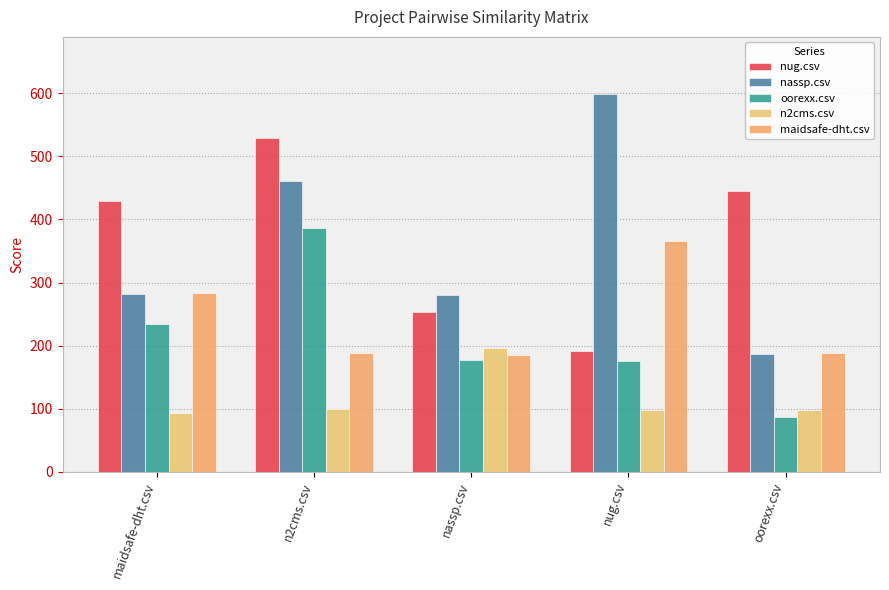

What is the label of the 4th bar from the left?

nug.csv